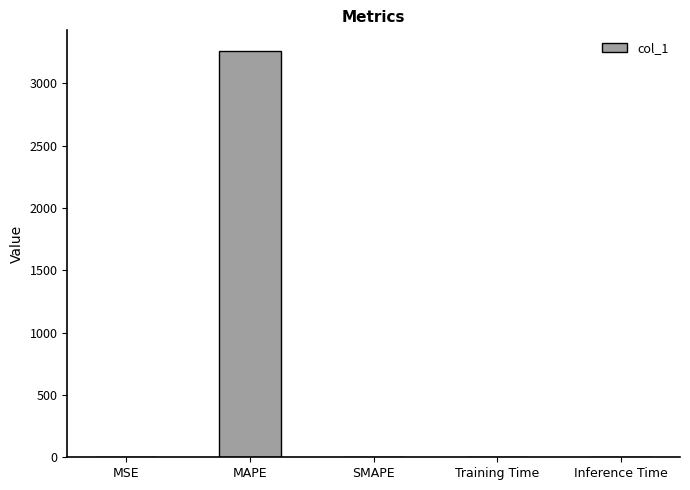

What is the greatest value displayed?

3263.0